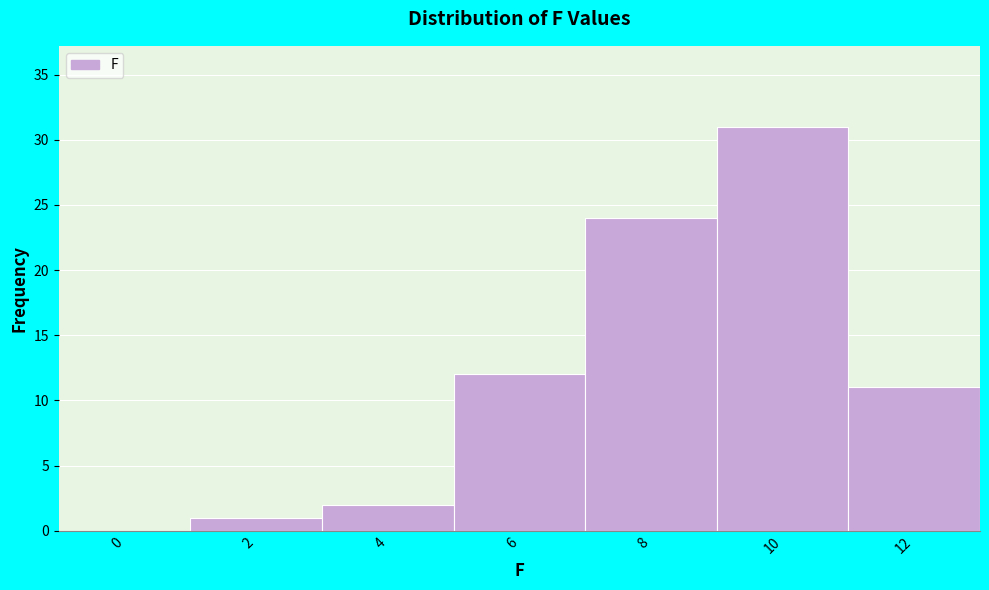

Reading right to left, list all the values displayed in this chart.

12=11	10=31	8=24	6=12	4=2	2=1	0=0